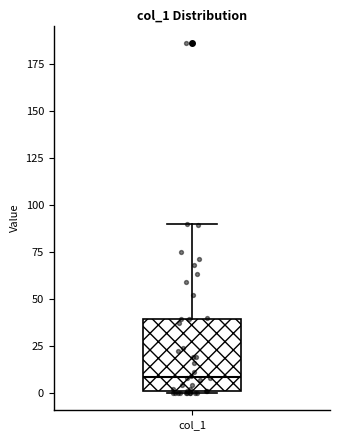

Where does the median line of the box for col_1 sit on the y-axis? The values are not printed on the chart, so give them approximately, as read against the axis.

10